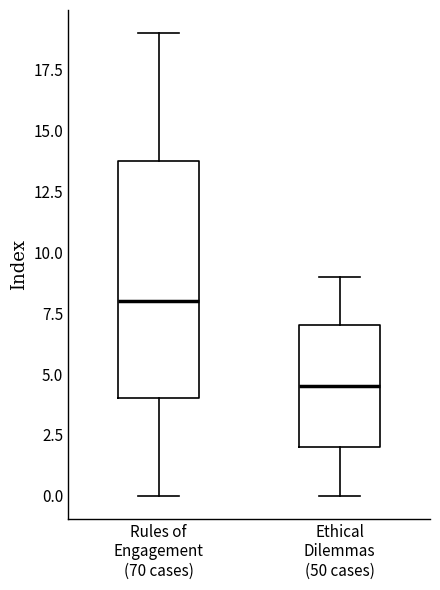

Where does the lower whisker of the box for Rules of Engagement (70 cases) end on the y-axis? The values are not printed on the chart, so give them approximately, as read against the axis.

0.0